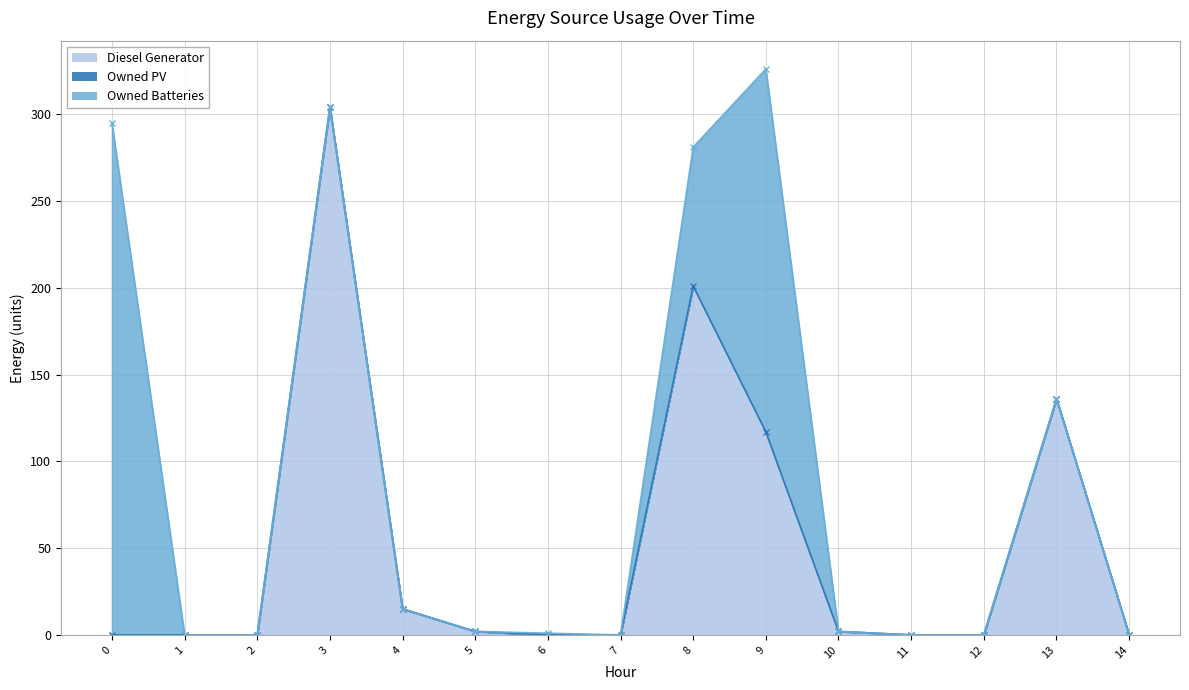

True or false: Owned Batteries and Owned PV intersect in this chart.

False